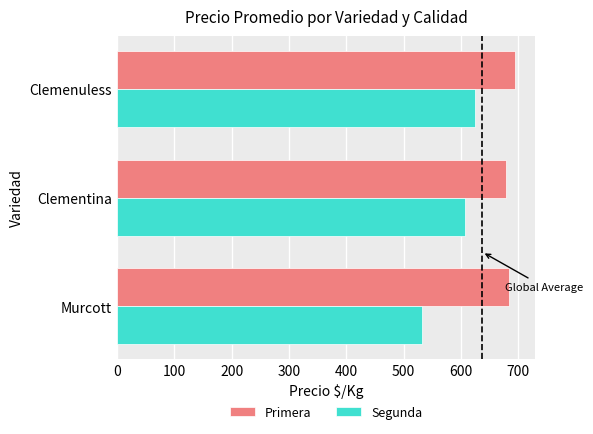

List the series in order of their overall mean, highest first.

Primera, Segunda